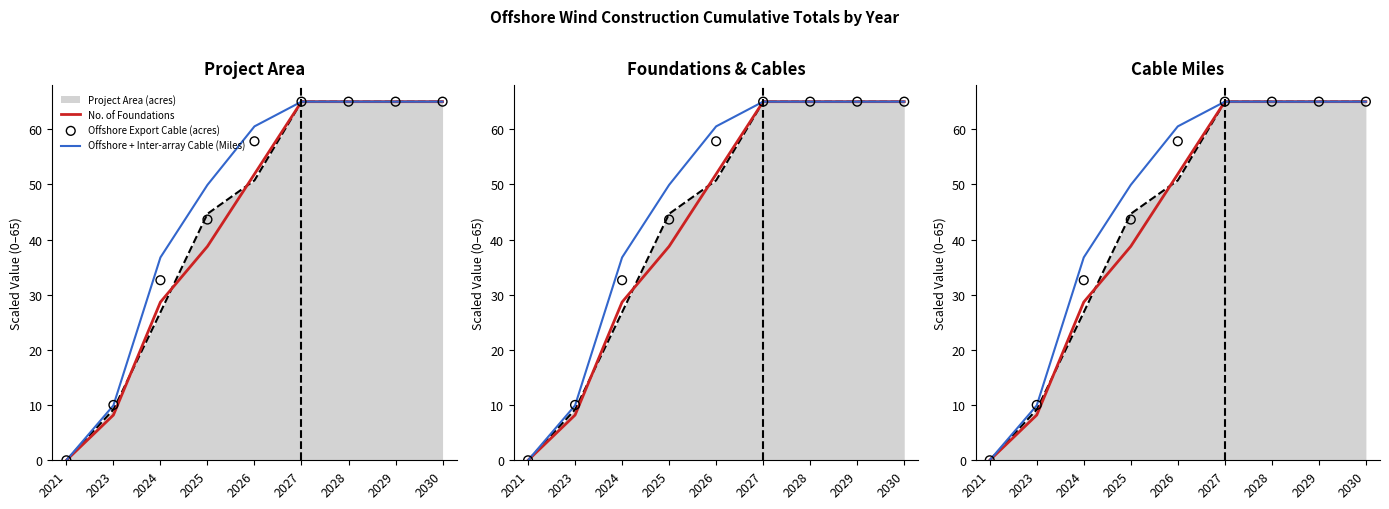

At how many categories does at least one series exceed 5?

8